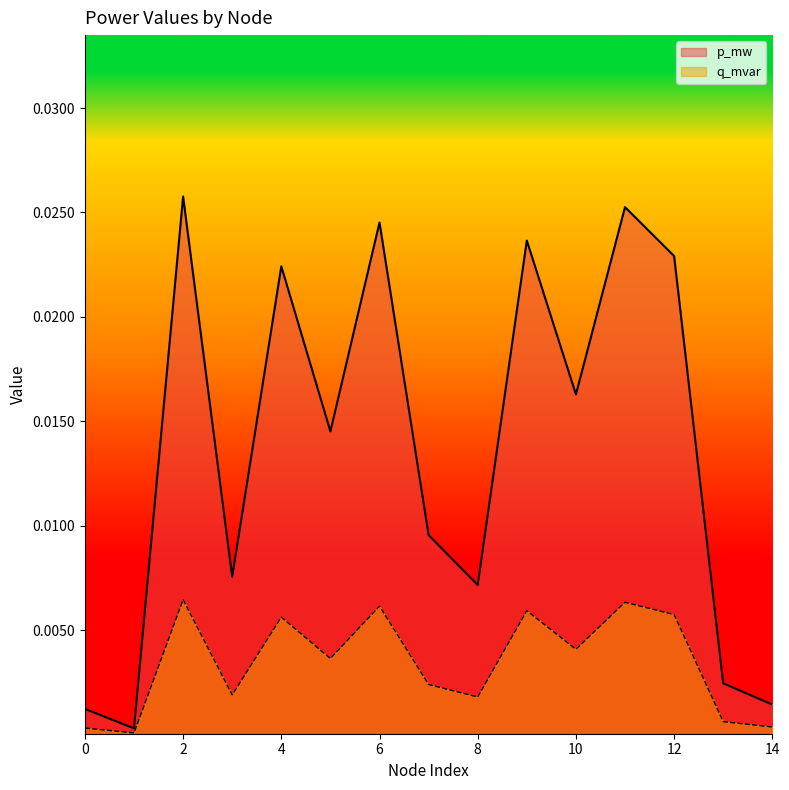

True or false: q_mvar and p_mw intersect in this chart.

False